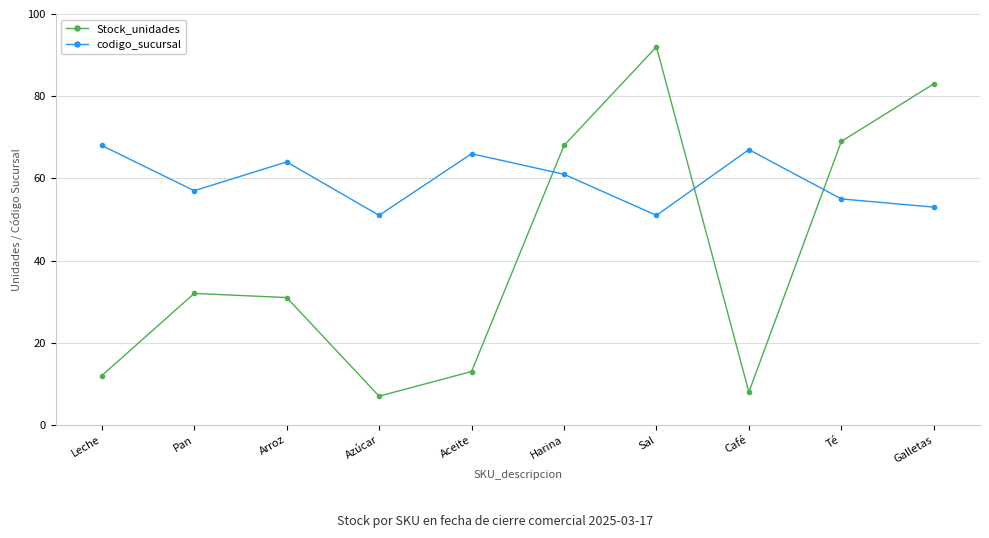

Is this an area chart (filled region under the line)?

No